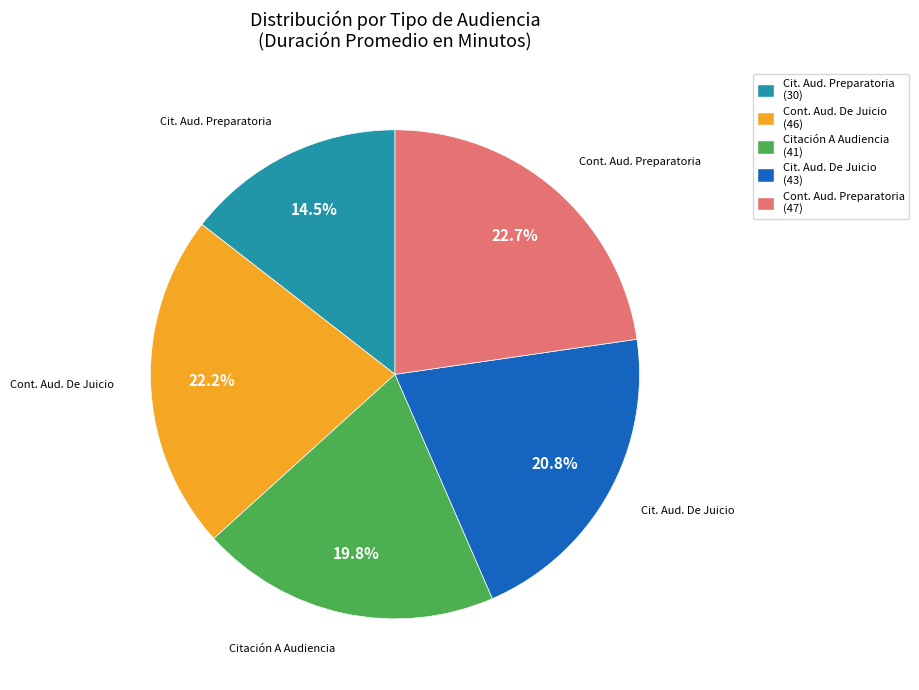

Is Citación A Audiencia (41) the majority of the pie?

No